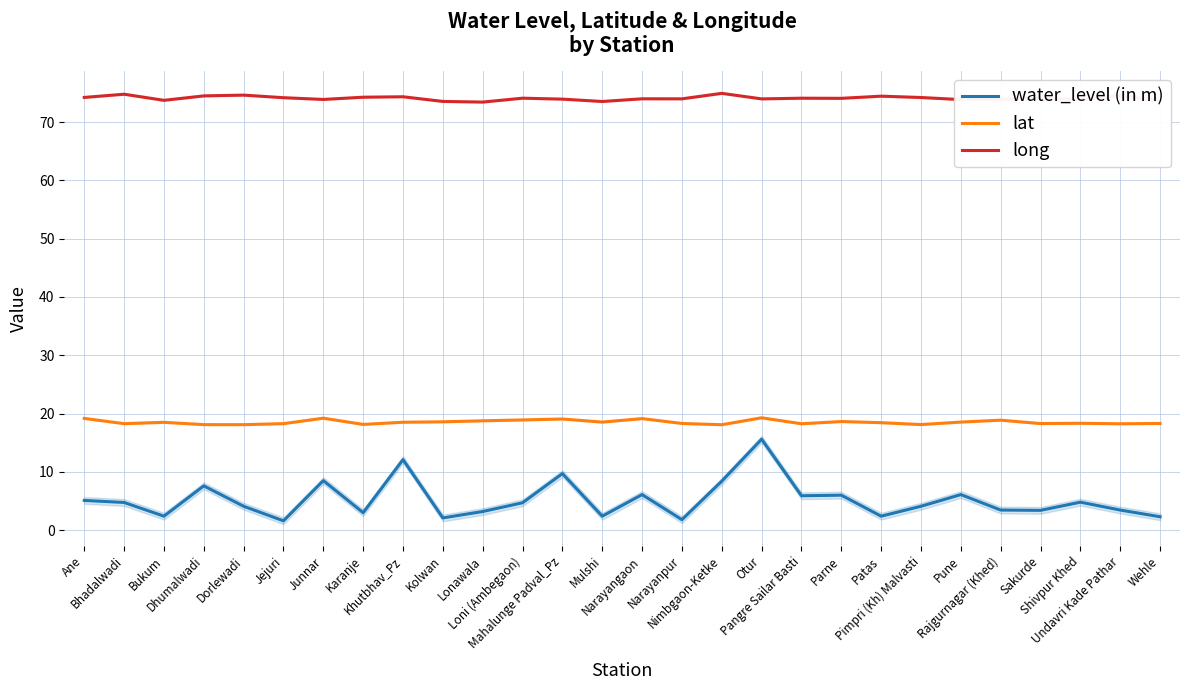

At which category is the sum across all series the highest?

Otur